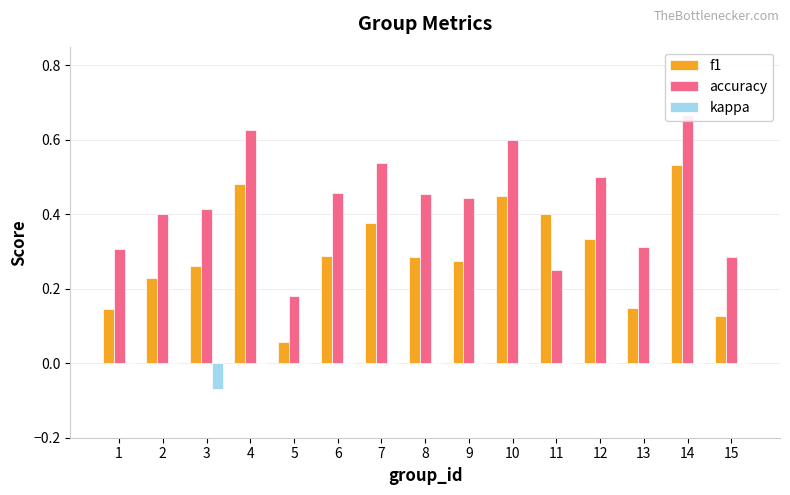

Between 8 and 11, which series saw the biggest shift?

accuracy